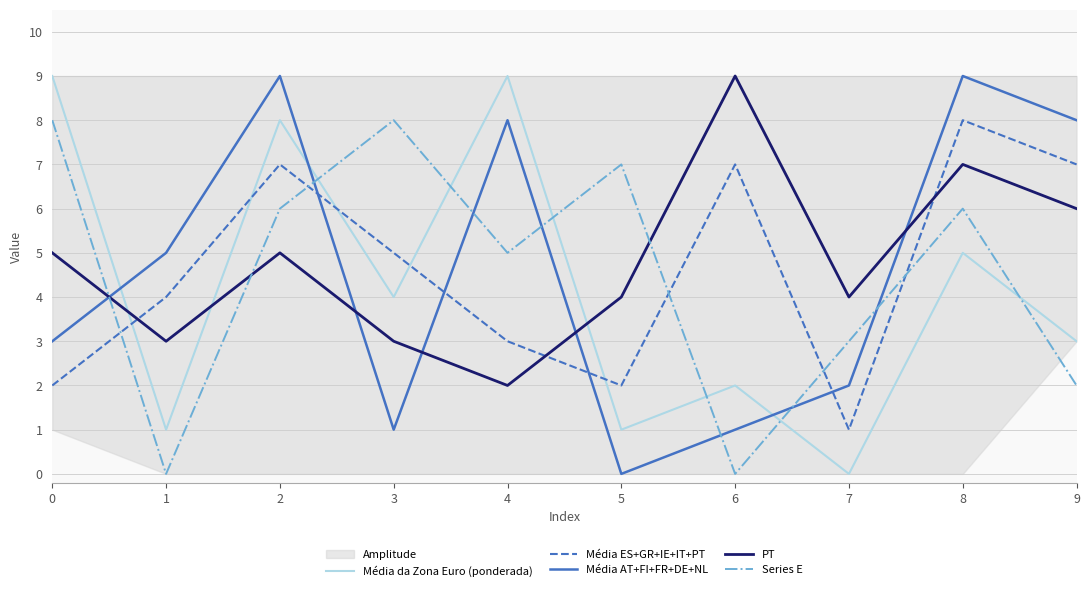

How many lines are shown in the chart?

5